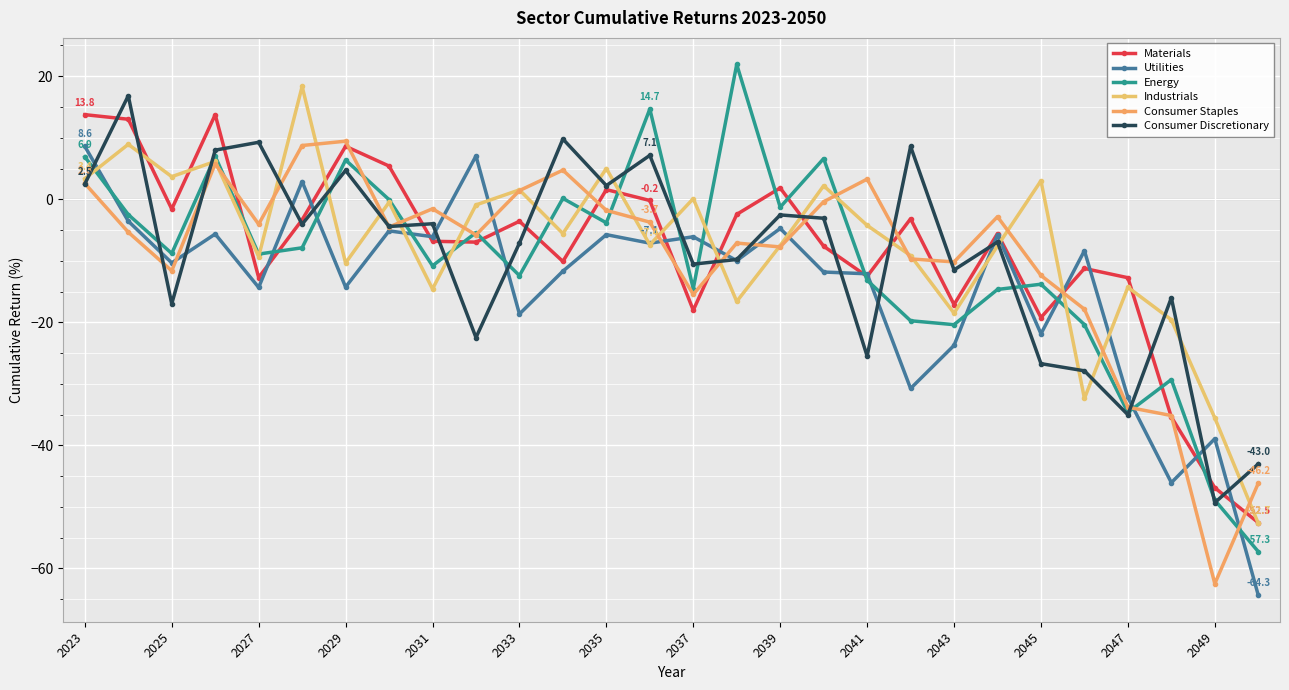

How many categories are shown in the chart?

28